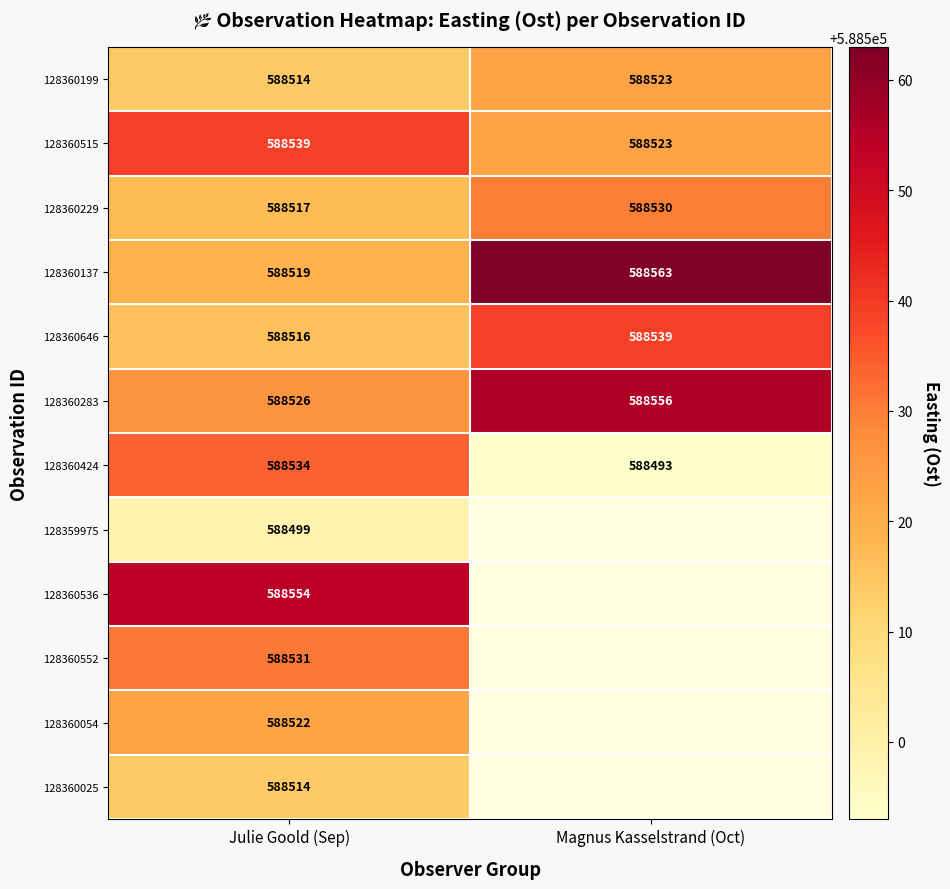

List the labels in order of 128360424 value, smallest first.

Magnus Kasselstrand (Oct), Julie Goold (Sep)